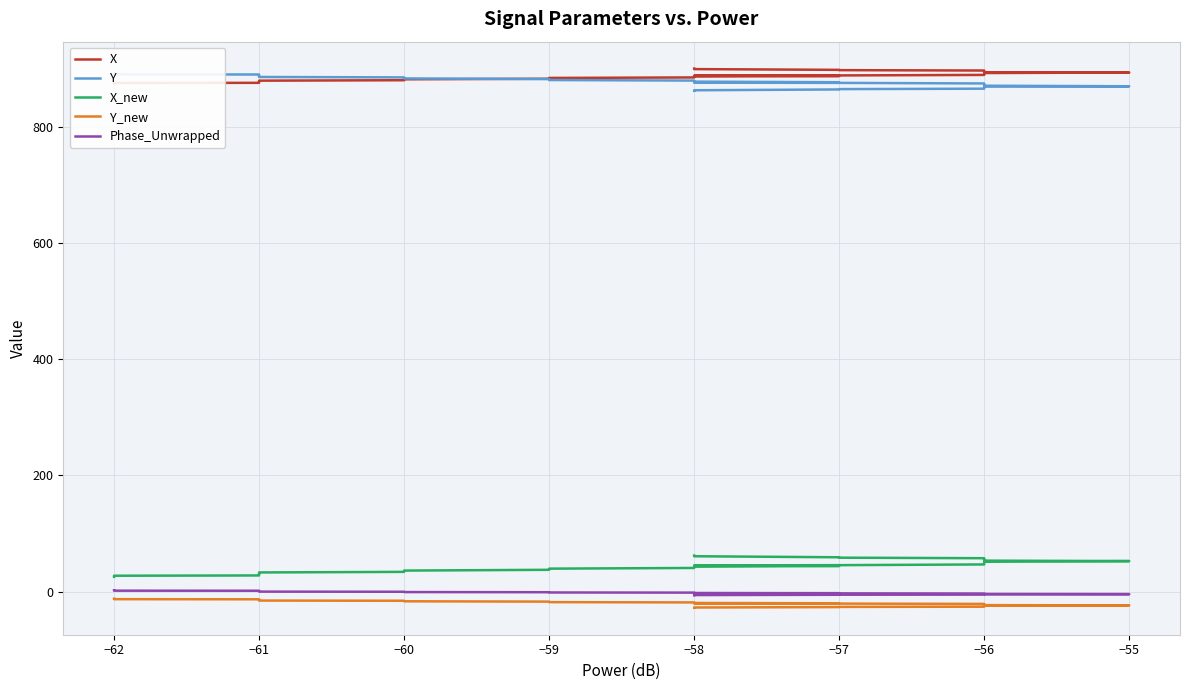

How many intersections are there between Y and X?

1